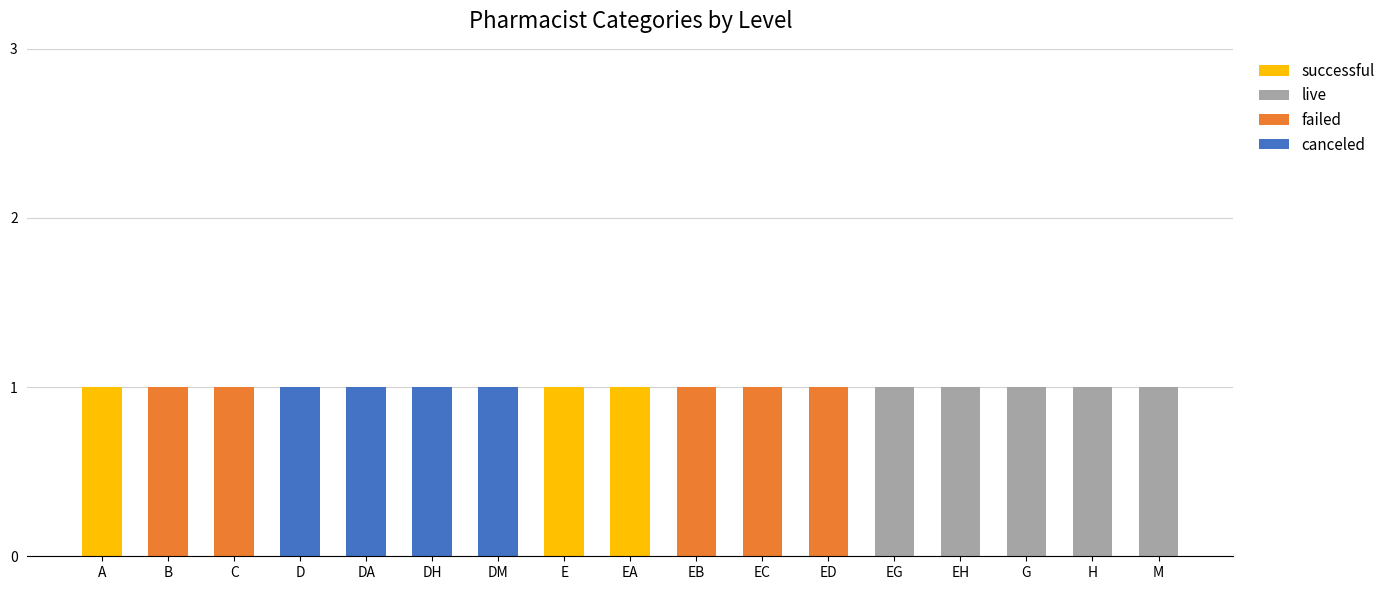

True or false: canceled has a value of 2 at DM.

False